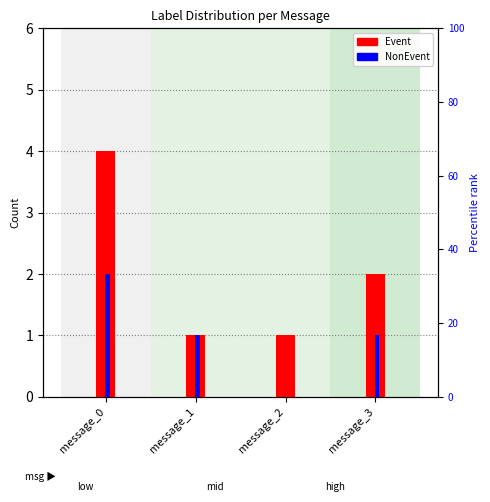

At how many categories does at least one series exceed 3?

1